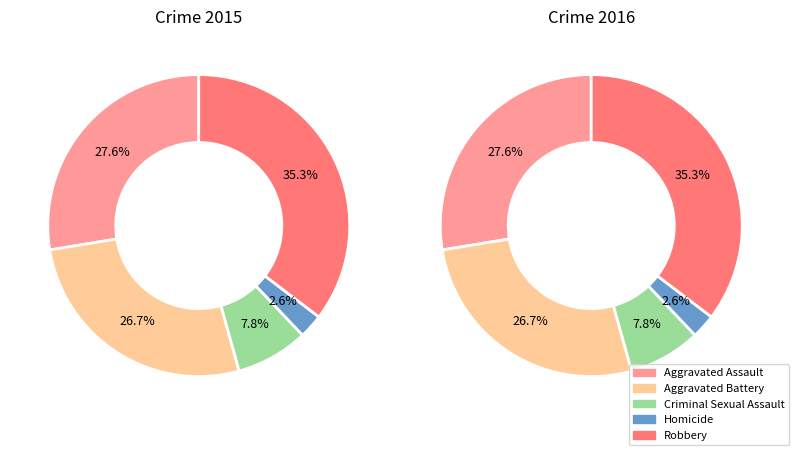

Which category has the biggest portion of the pie?

Robbery